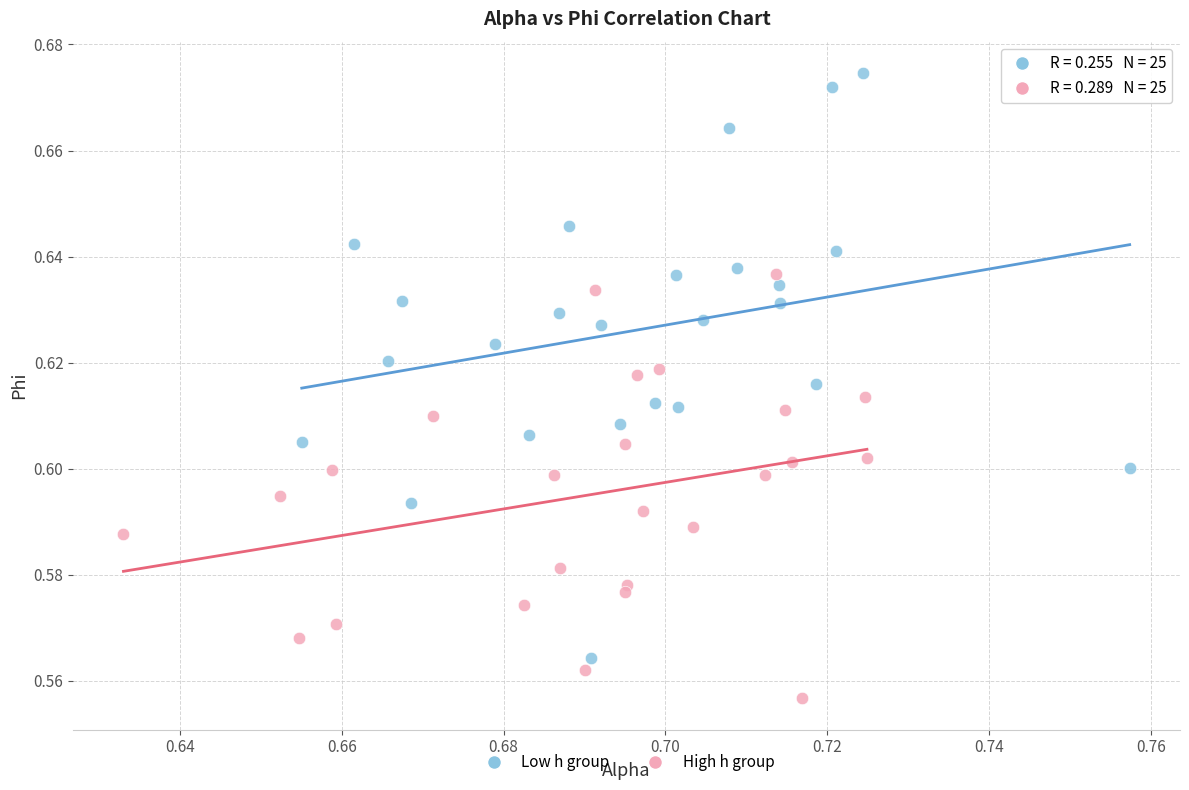

Which series reaches the minimum Y coordinate?

High h group